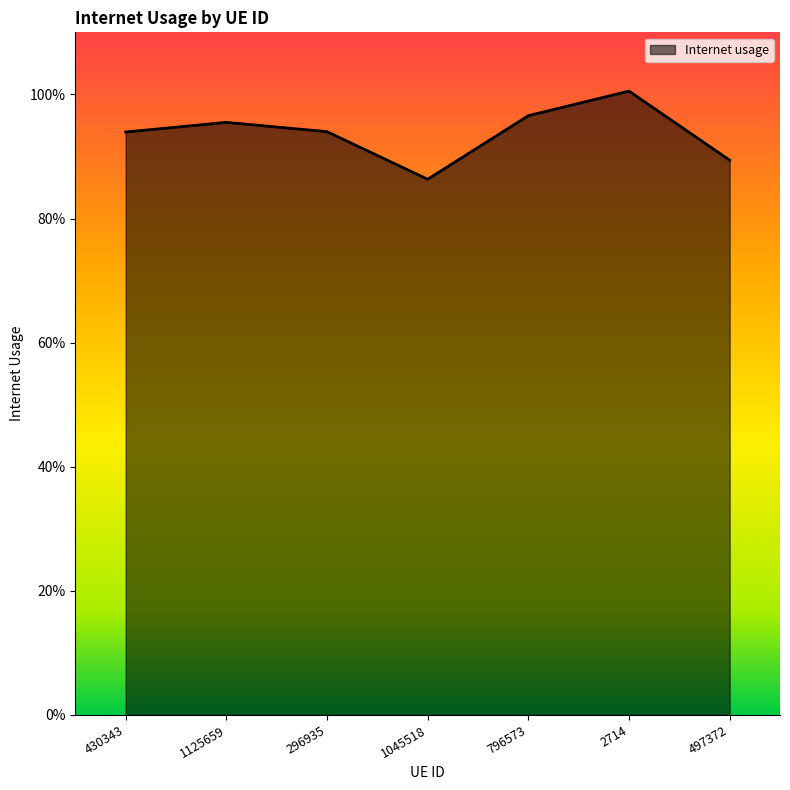

Reading left to right, extract all data points from this chart.

430343=0.9	1125659=1.0	296935=0.9	1045518=0.9	796573=1.0	2714=1.0	497372=0.9